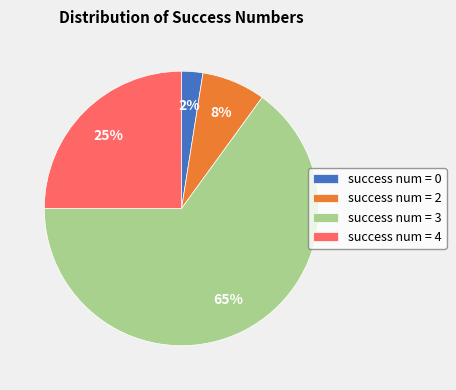

Does success num = 3 represent more than half of the total?

Yes